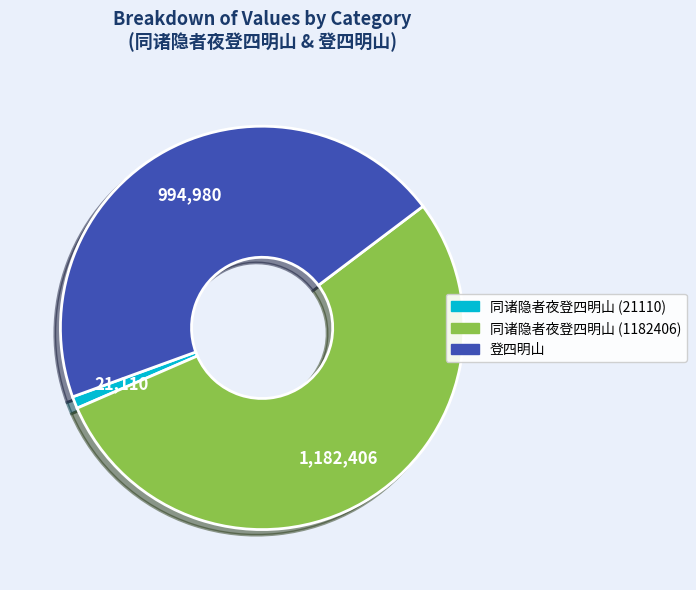

Do 同诸隐者夜登四明山 (21110) and 登四明山 together represent more than half of the pie?

No